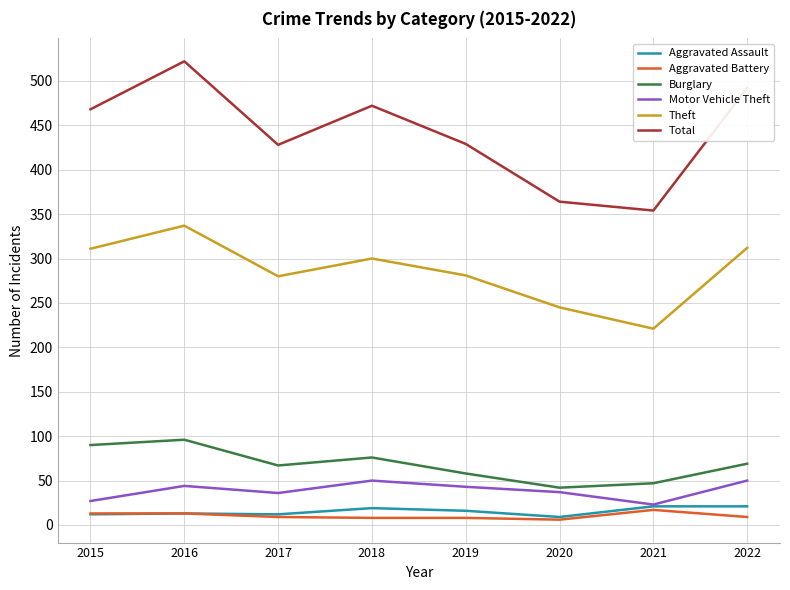

What is the greatest value displayed?

522